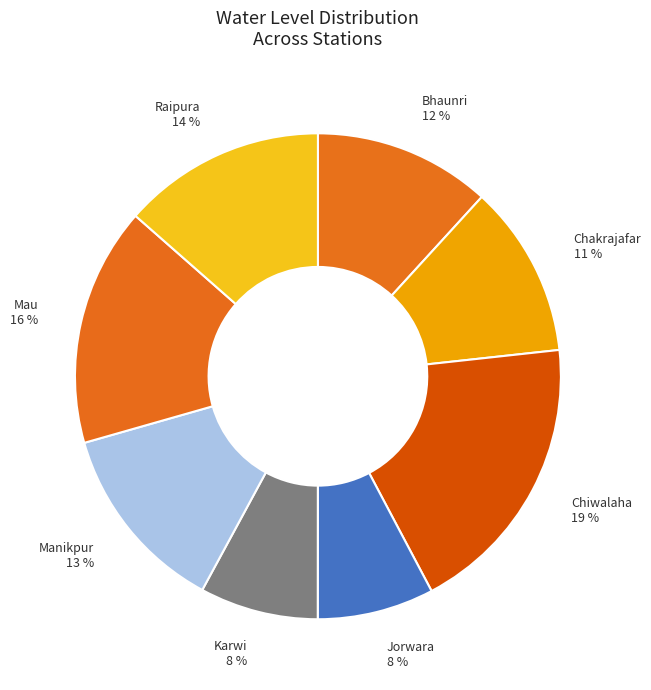

To the nearest percent, what is the difference between the largest and smallest slice percentages?

11%